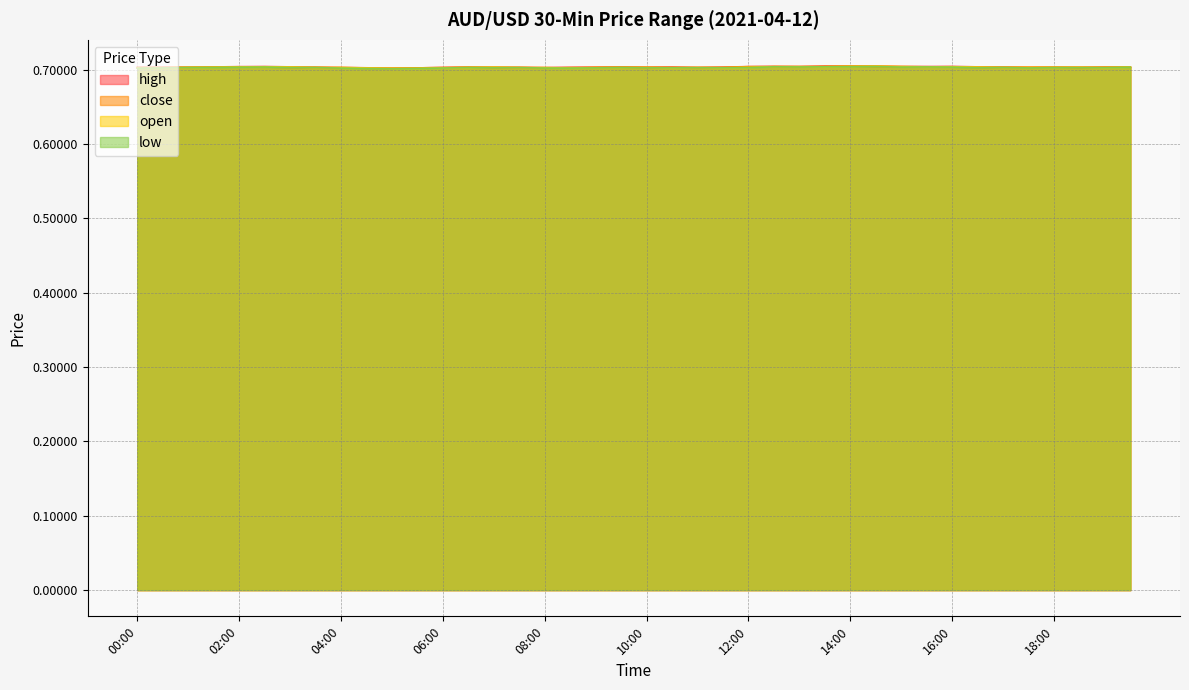

At which category is the sum across all series the highest?

14:30